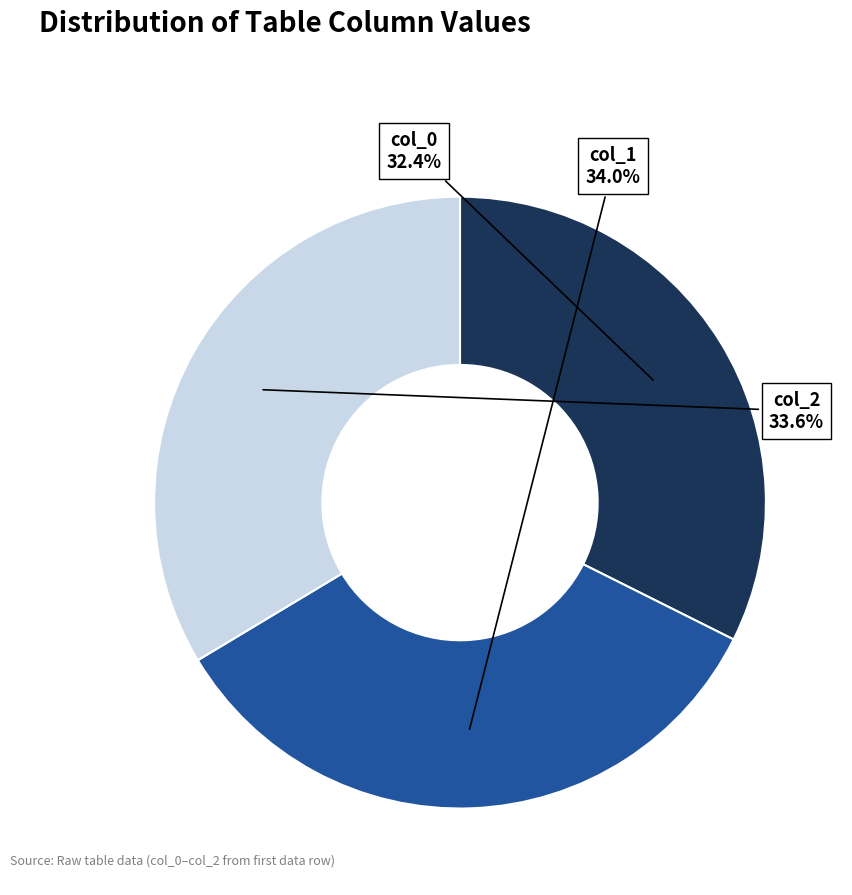

Does any single category account for the majority?

No